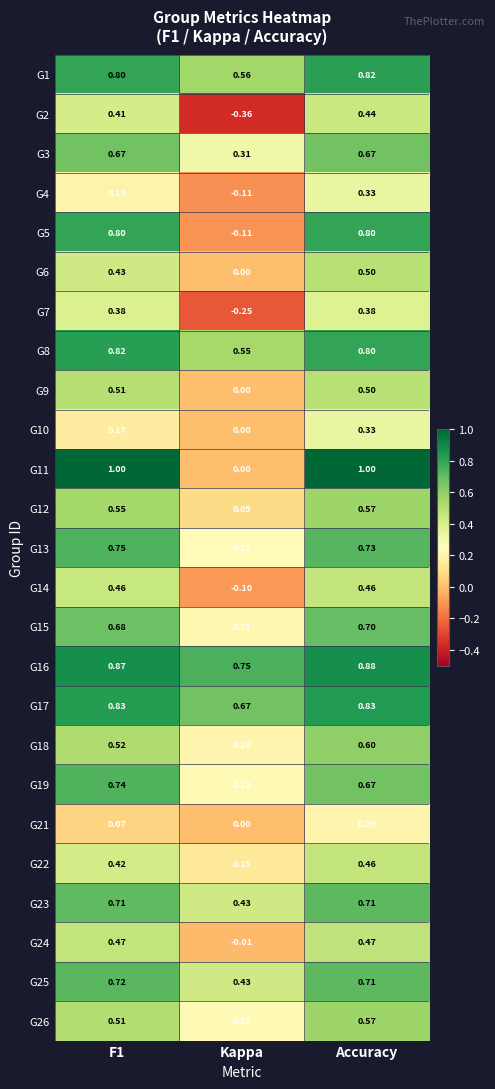

Which label corresponds to the smallest value in the chart?

Kappa